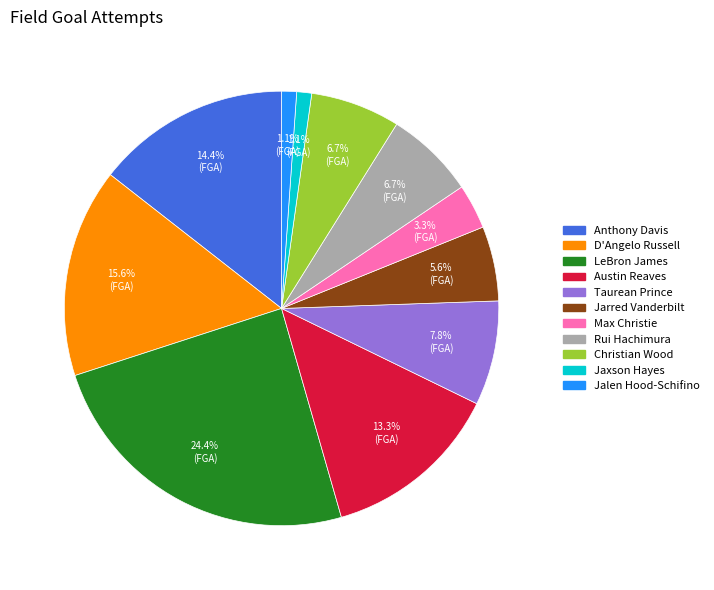

True or false: Jaxson Hayes accounts for 1% of the total.

True